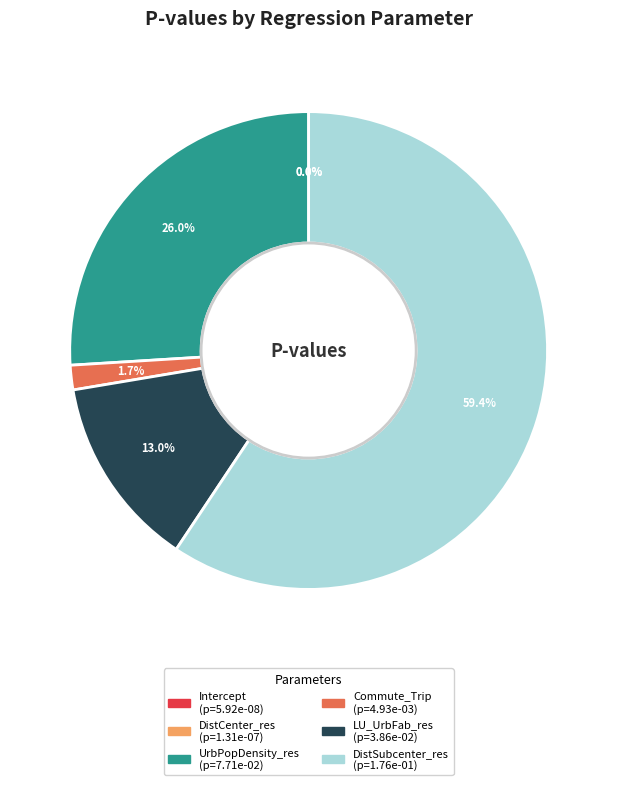

To the nearest percent, what is the average slice percentage?

17%